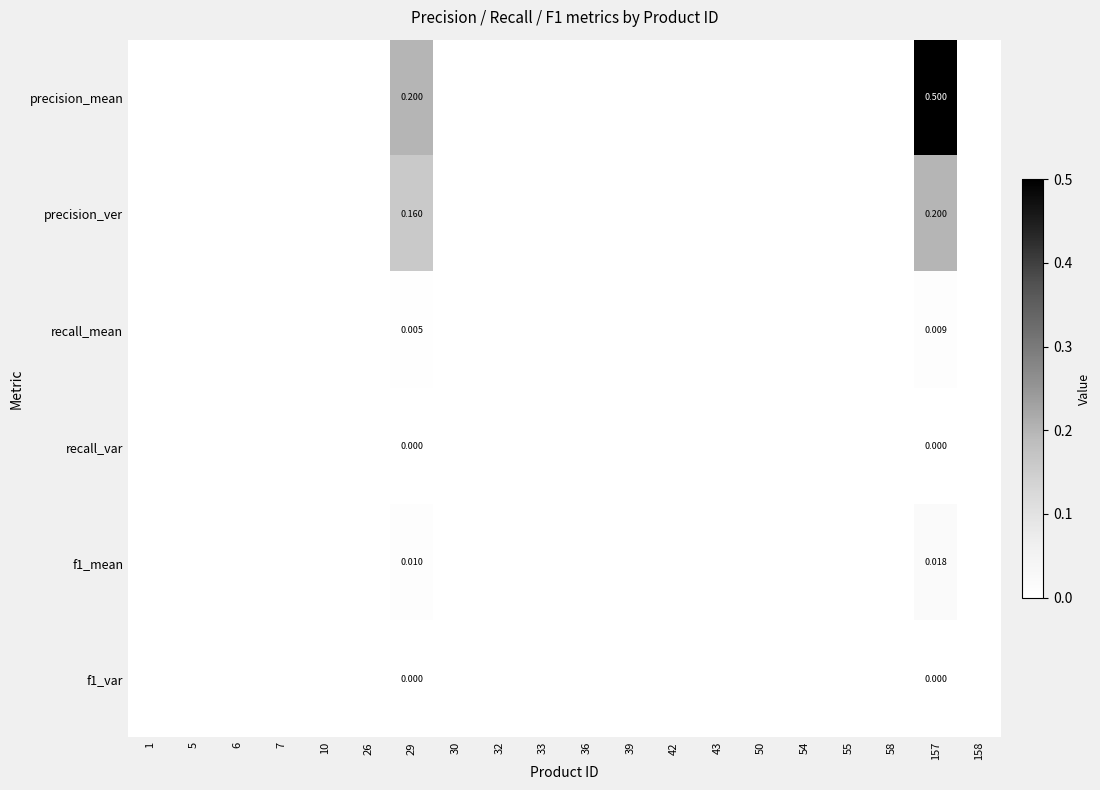

The precision_mean series shows 0.3 at 39. True or false?

False